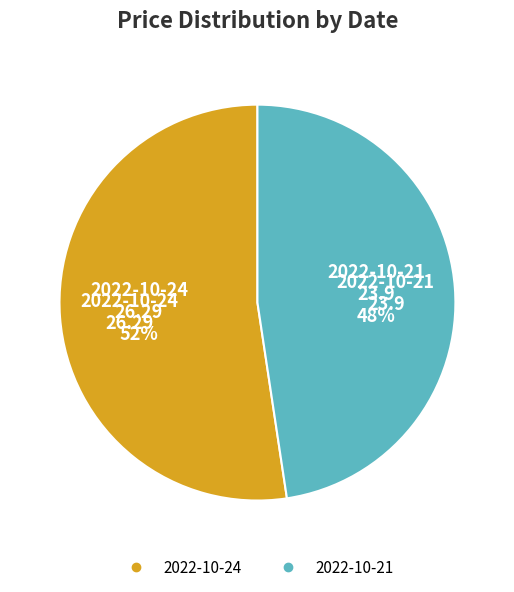

To the nearest percent, what is the average slice percentage?

50%